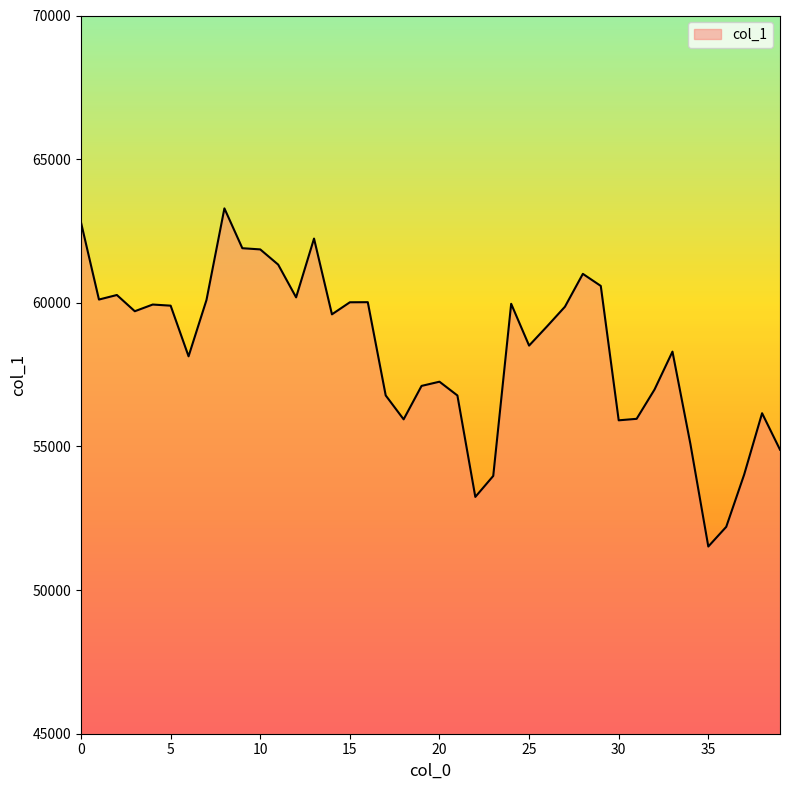

What is the difference between the maximum and minimum values?

11770